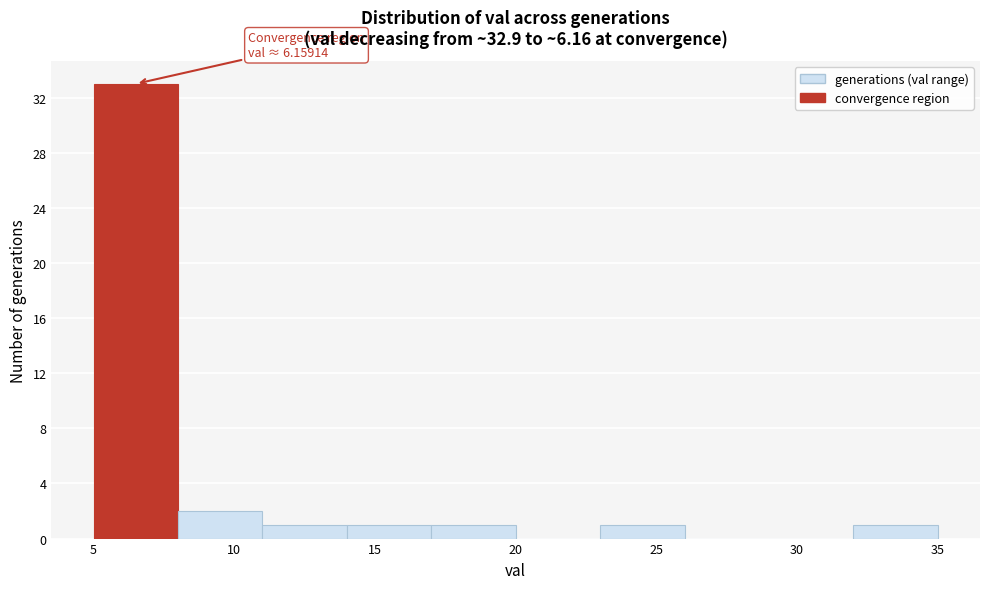

Which range on the x-axis has the tallest bar?

5 to 8